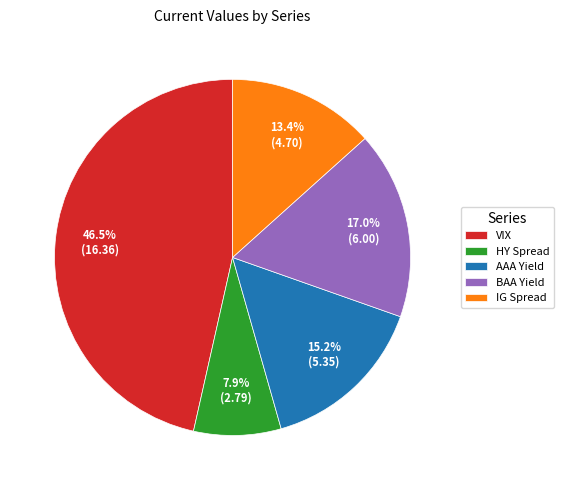

Which slice is the largest?

VIX